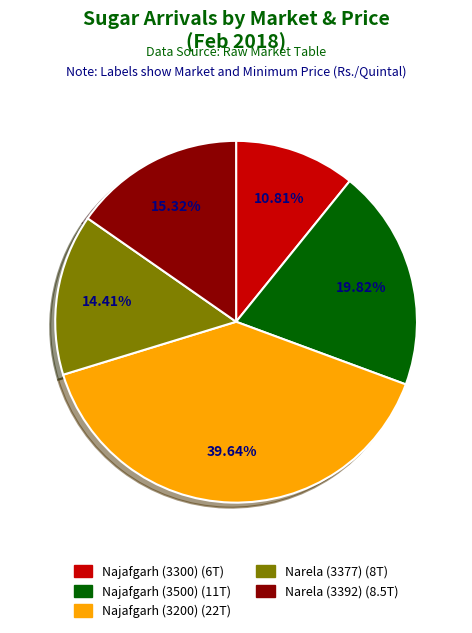

What percentage is the Najafgarh (3200) slice, to the nearest percent?

40%